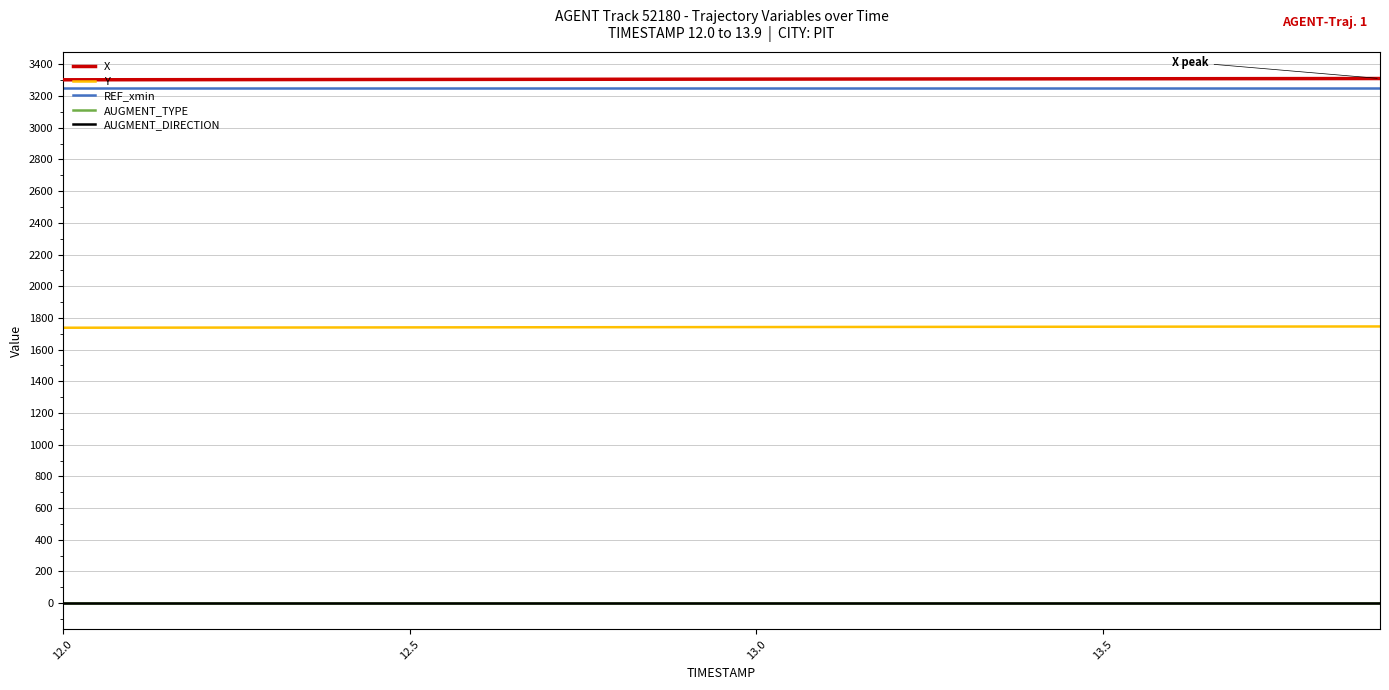

What is the difference between the maximum and minimum values in the X series?

8.0